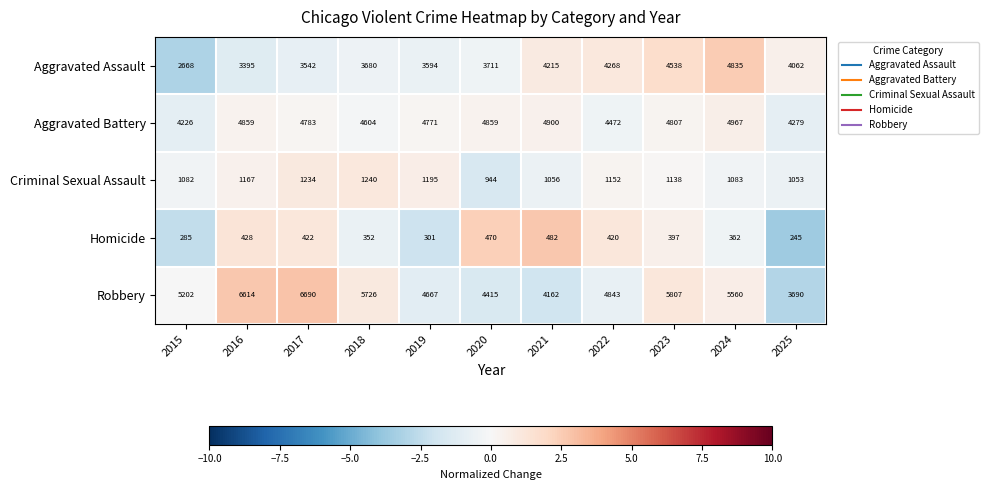

Which series has the largest range (max minus min)?

Robbery